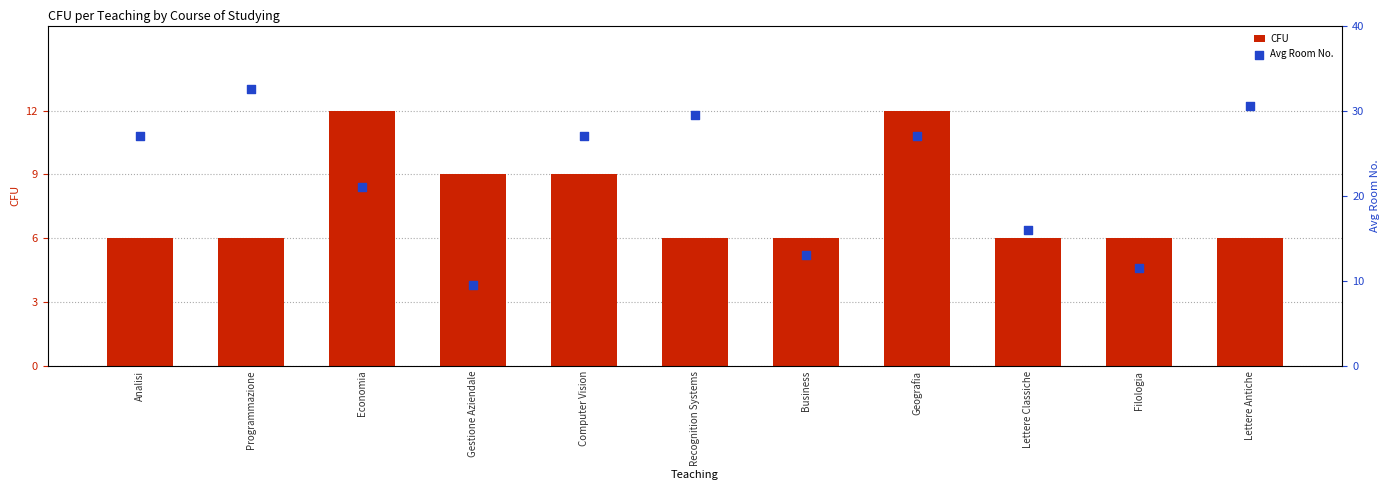

Is the value of CFU at Computer Vision greater than the value of Avg Room No. at Geografia?

No